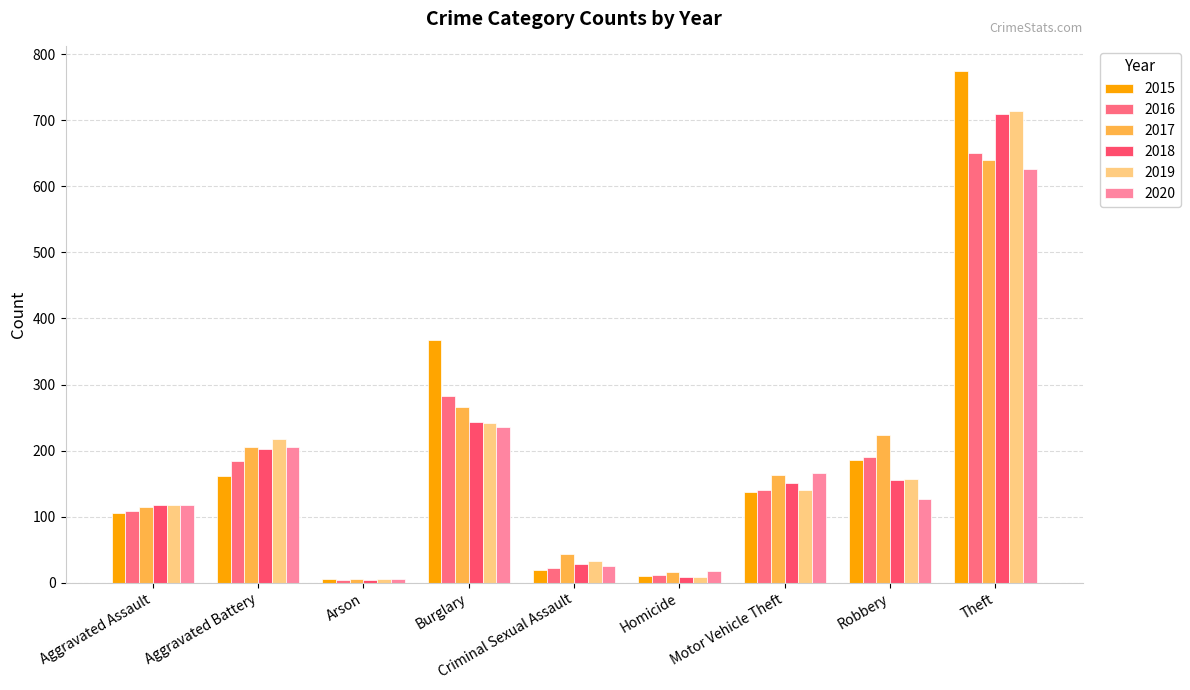

How many groups of bars are there?

9